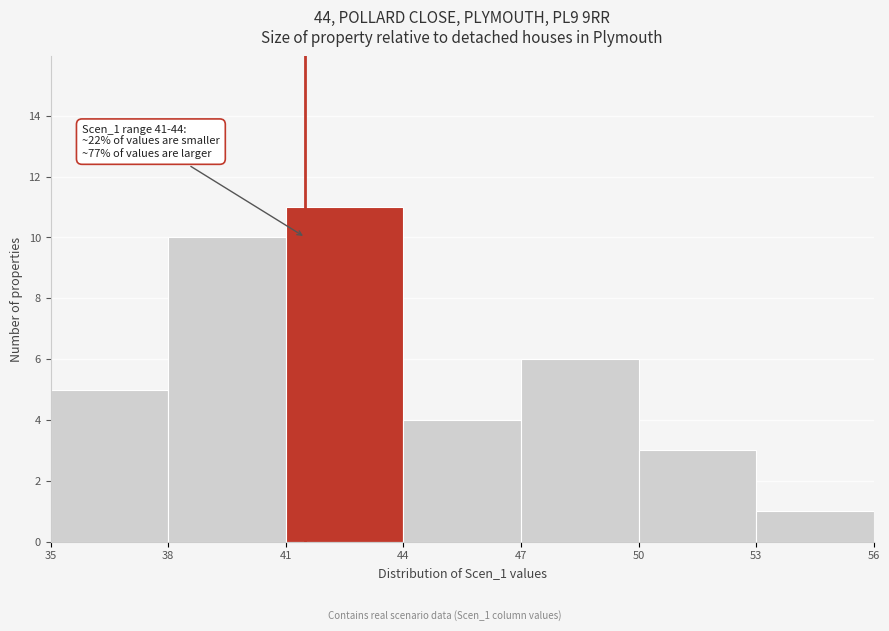

Which range on the x-axis has the tallest bar?

41 to 44